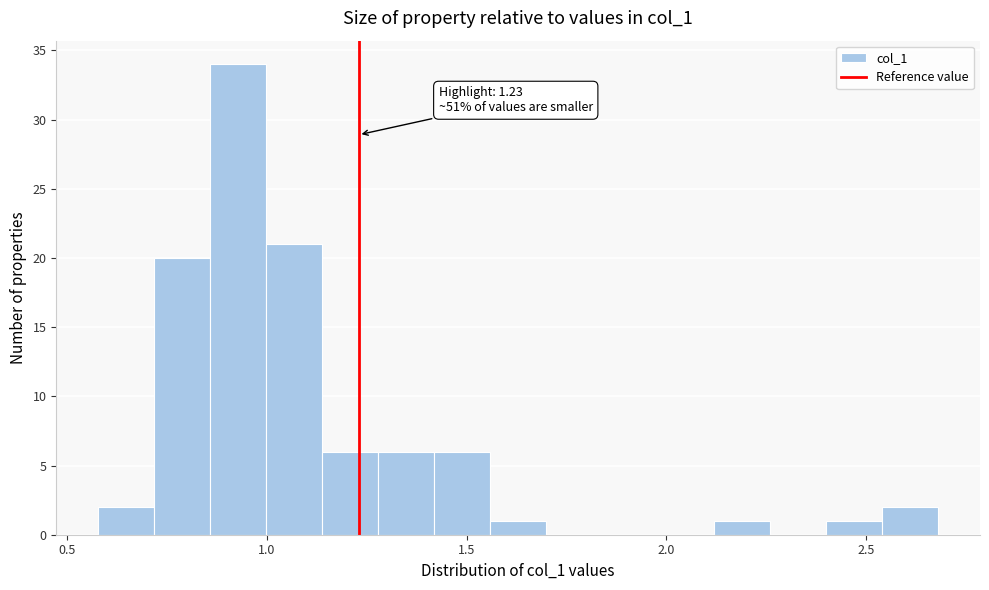

Read against the x-axis, roughly where is the centre of the tallest bar?

0.95